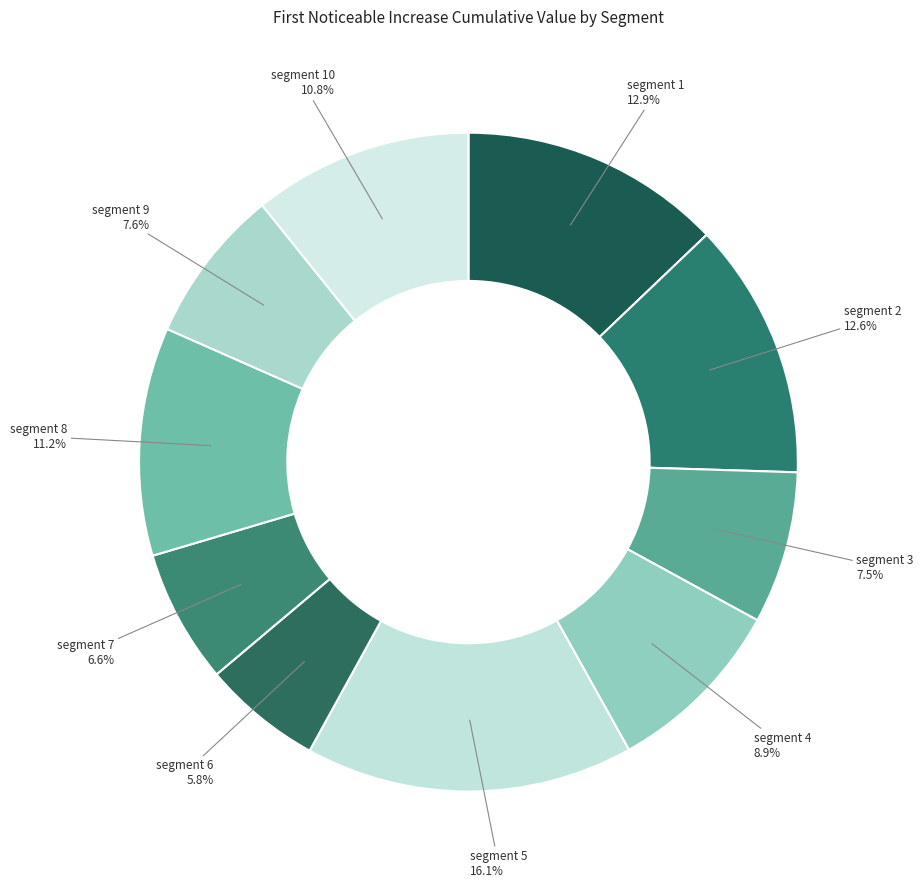

How many segments does this pie chart have?

10